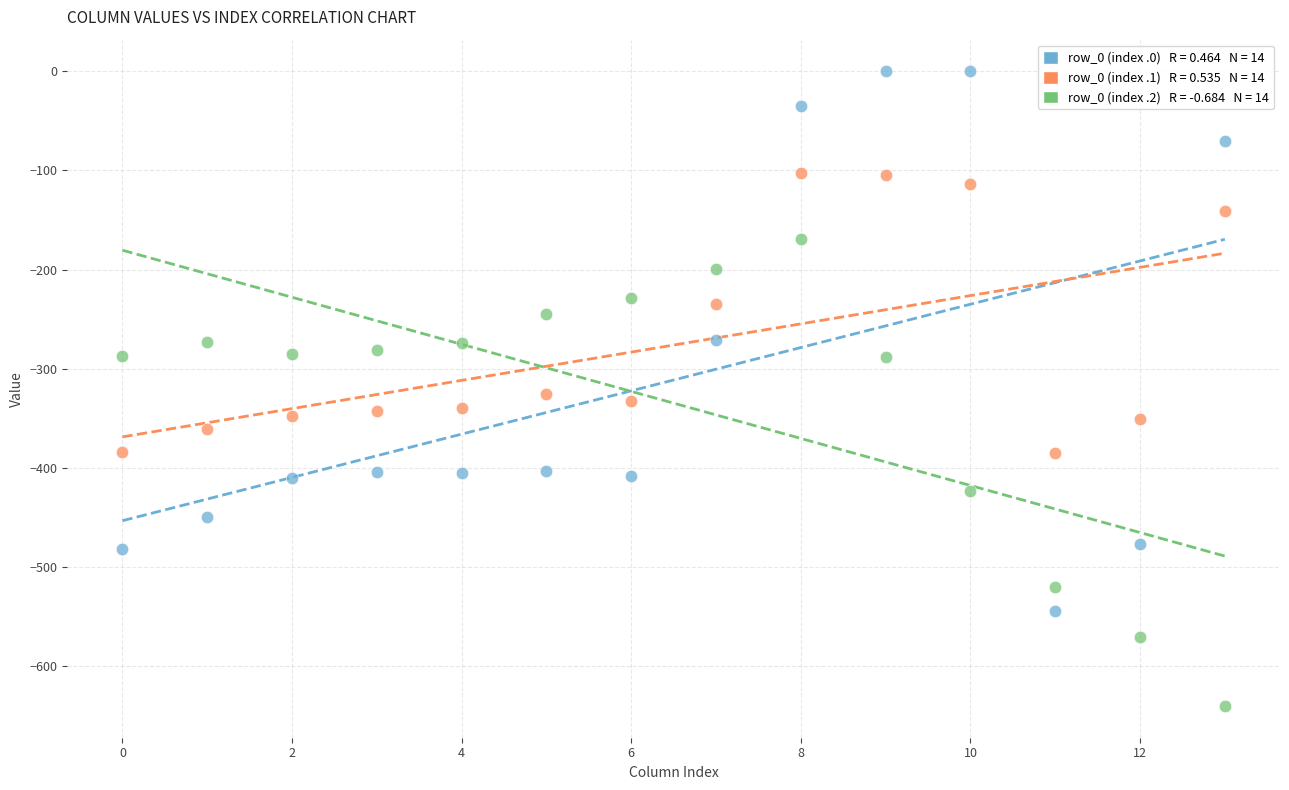

Across all data points, what is the range of Y values (max minus min)?

640.4